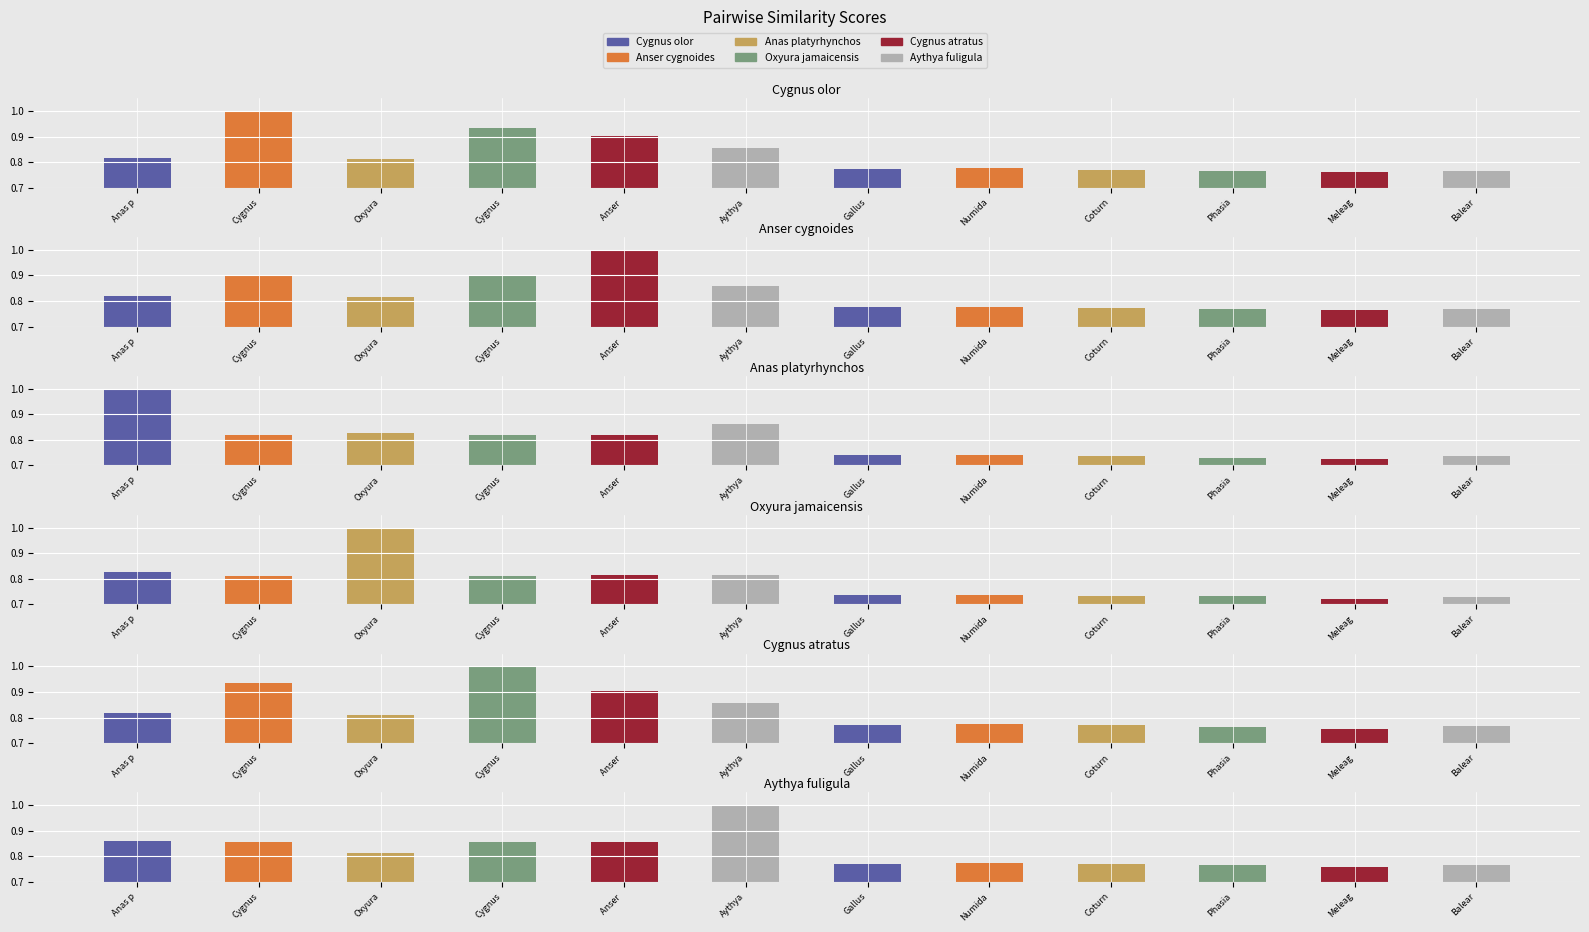

Reading left to right, extract all data points from this chart.

Cygnus olor: 0.8	1.0	0.8	0.9	0.9	0.9	0.8	0.8	0.8	0.8	0.8	0.8
Anser cygnoides: 0.8	0.9	0.8	0.9	1.0	0.9	0.8	0.8	0.8	0.8	0.8	0.8
Anas platyrhynchos: 1.0	0.8	0.8	0.8	0.8	0.9	0.7	0.7	0.7	0.7	0.7	0.7
Oxyura jamaicensis: 0.8	0.8	1.0	0.8	0.8	0.8	0.7	0.7	0.7	0.7	0.7	0.7
Cygnus atratus: 0.8	0.9	0.8	1.0	0.9	0.9	0.8	0.8	0.8	0.8	0.8	0.8
Aythya fuligula: 0.9	0.9	0.8	0.9	0.9	1.0	0.8	0.8	0.8	0.8	0.8	0.8